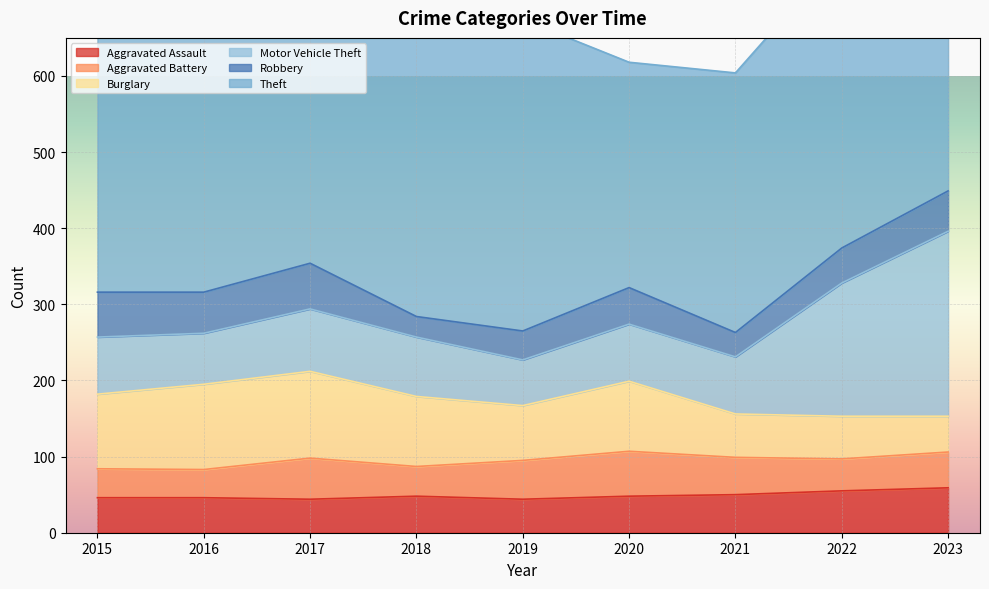

What is the minimum value shown in the chart?

27